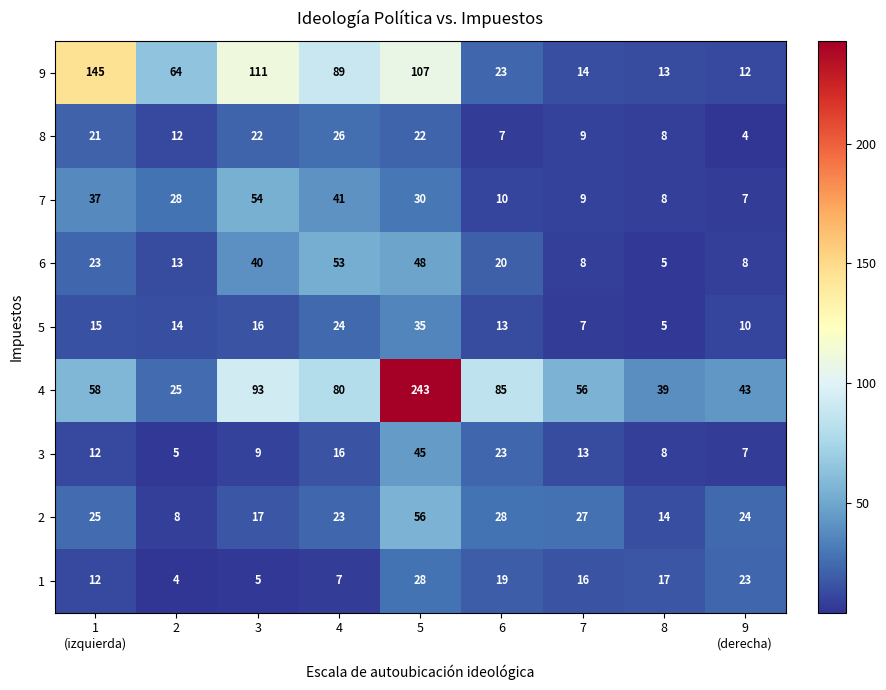

What is the maximum value shown in the chart?

243